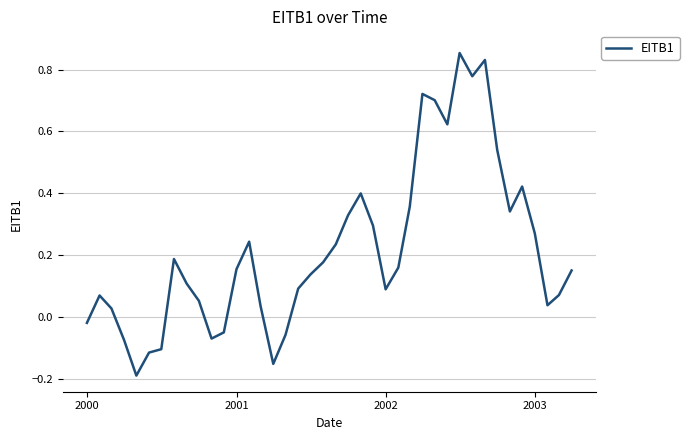

What is the difference between the maximum and minimum values?

1.0